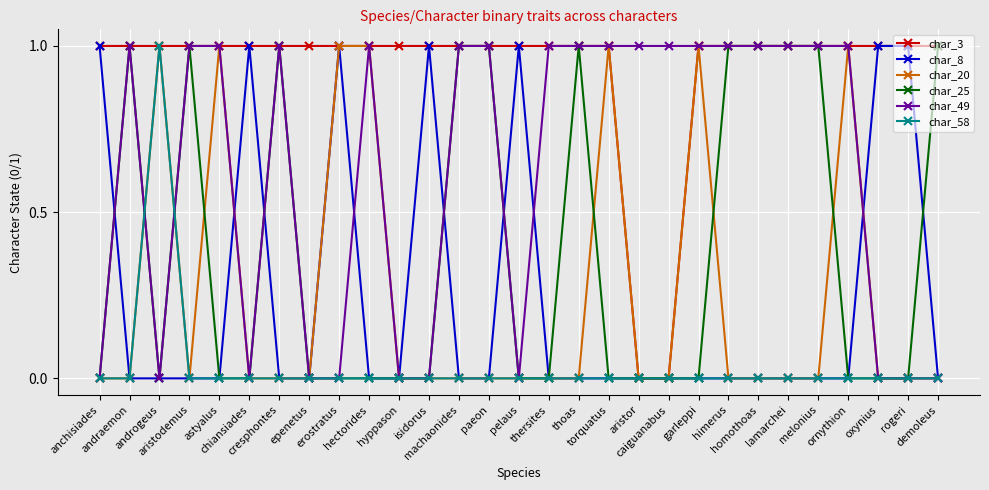

Which series has the largest total across all categories?

char_3